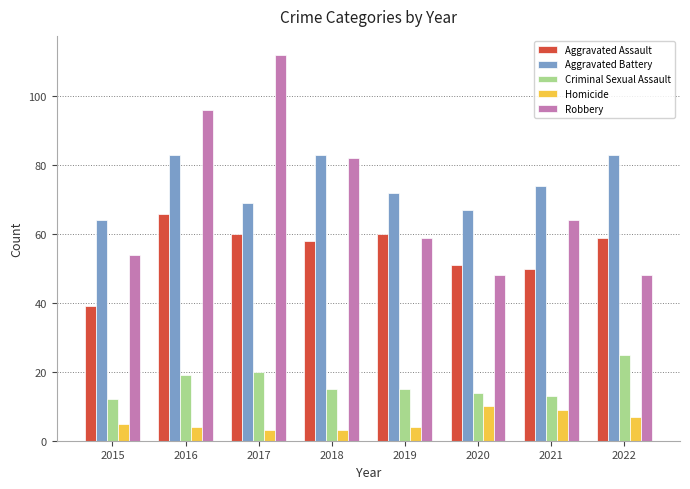

What is the sum of the Aggravated Assault values at 2017 and 2021?

110